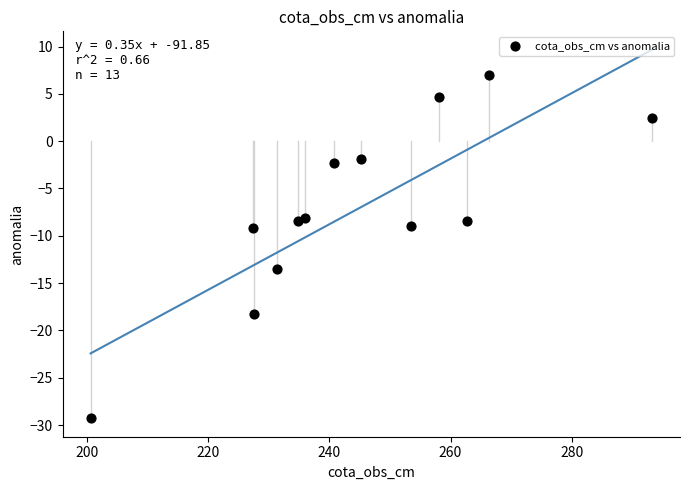

What is the range of Y values (max minus min)?

36.3